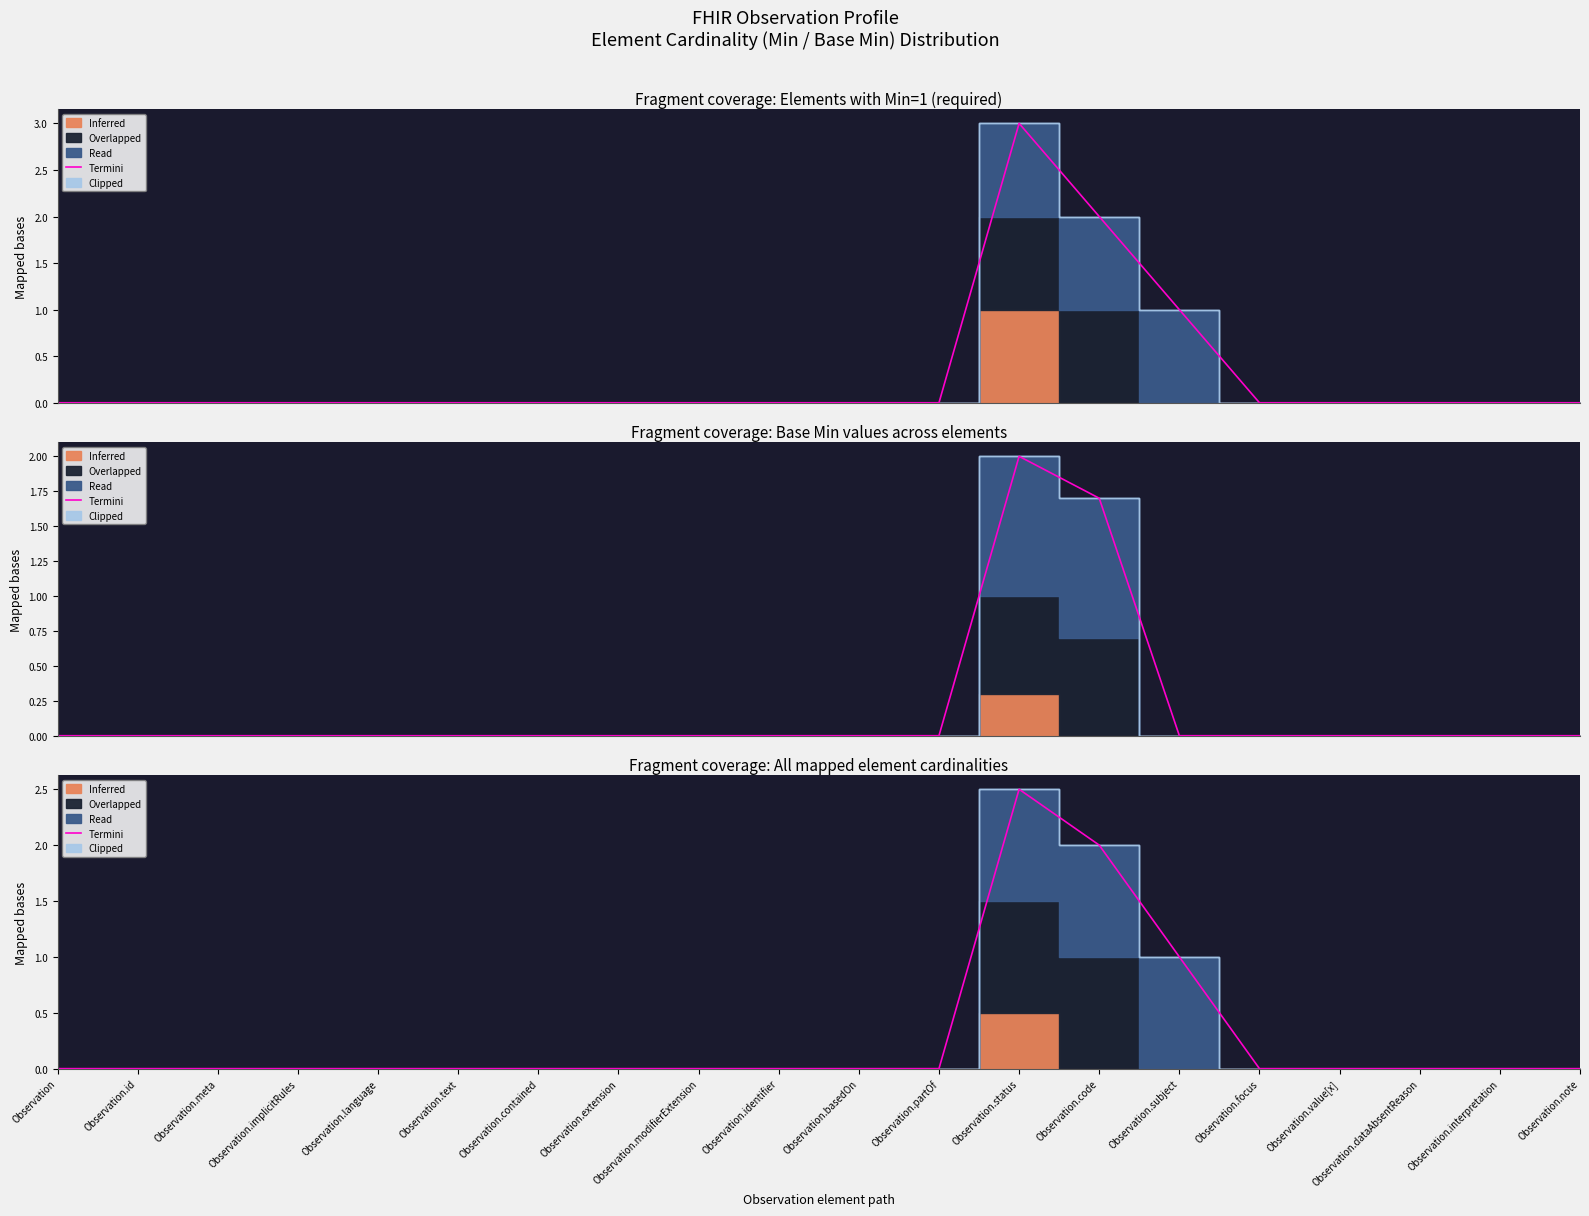

What is the average value?

0.3